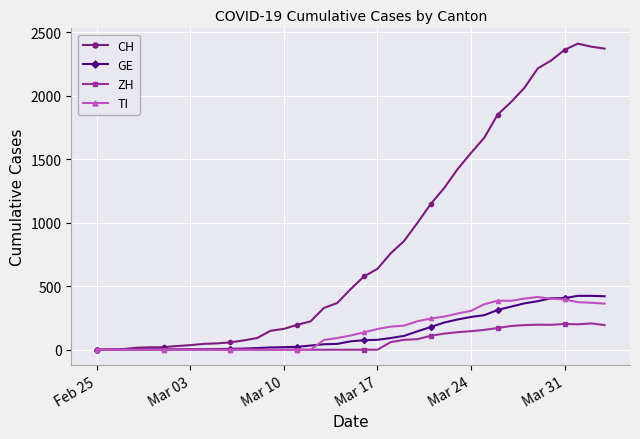

True or false: ZH has more than 1 interior local peaks.

True